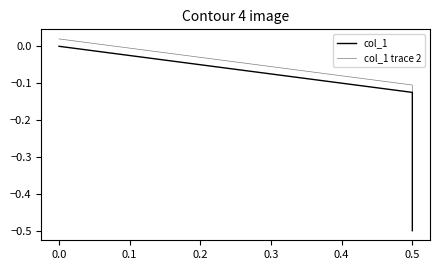

The col_1 trace 2 series shows 0.0 at 0.0. True or false?

False